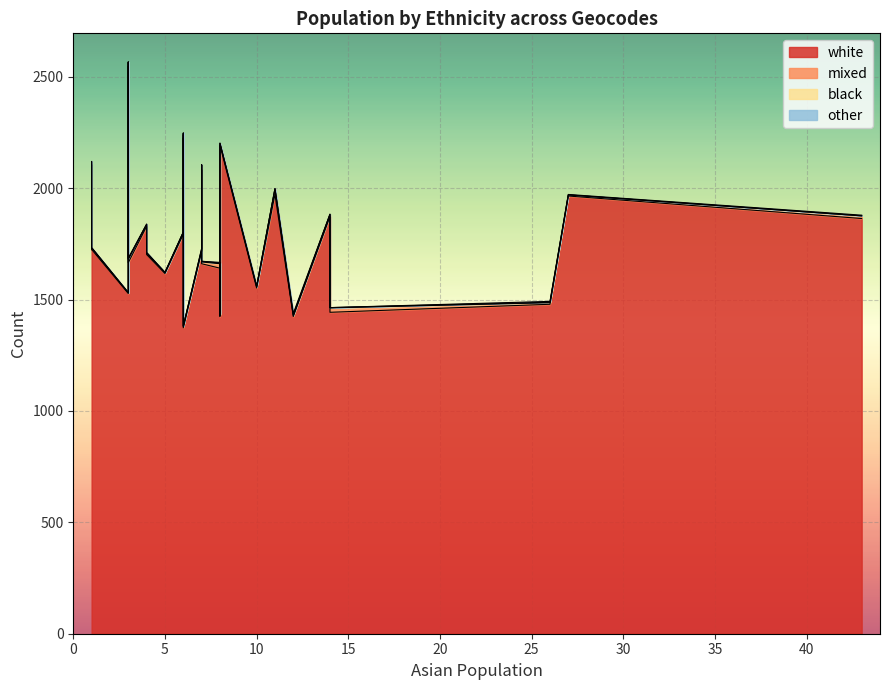

Which series has the largest total across all categories?

white